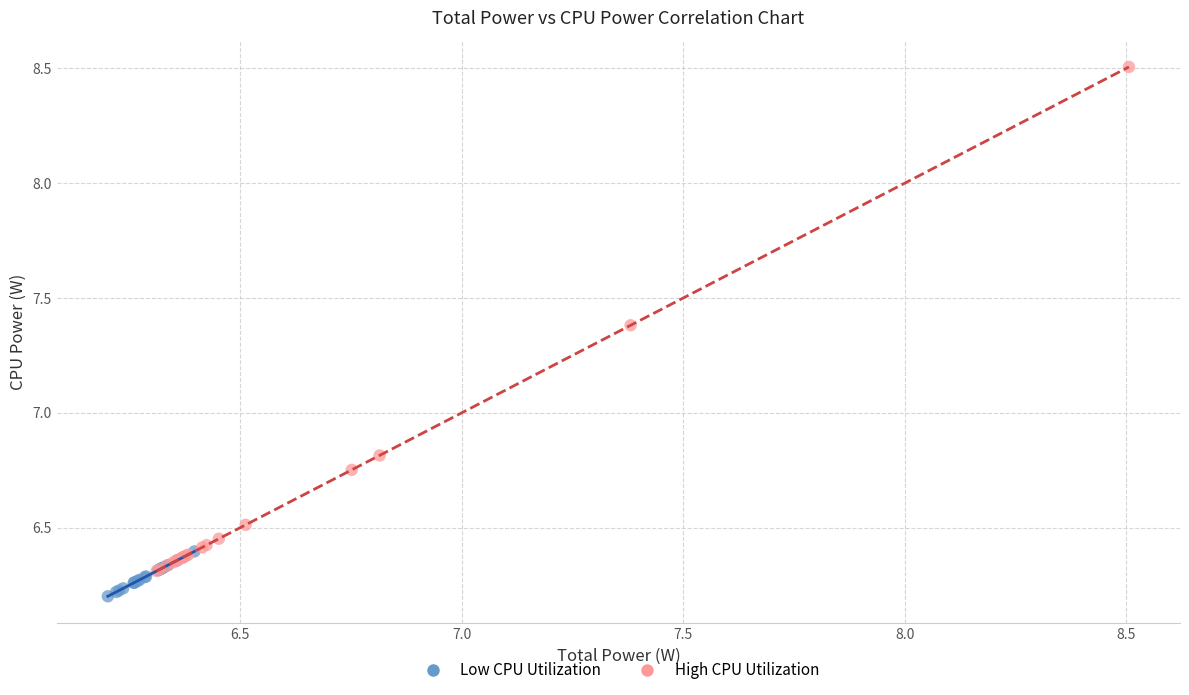

Which series reaches the minimum Y coordinate?

Low CPU Utilization